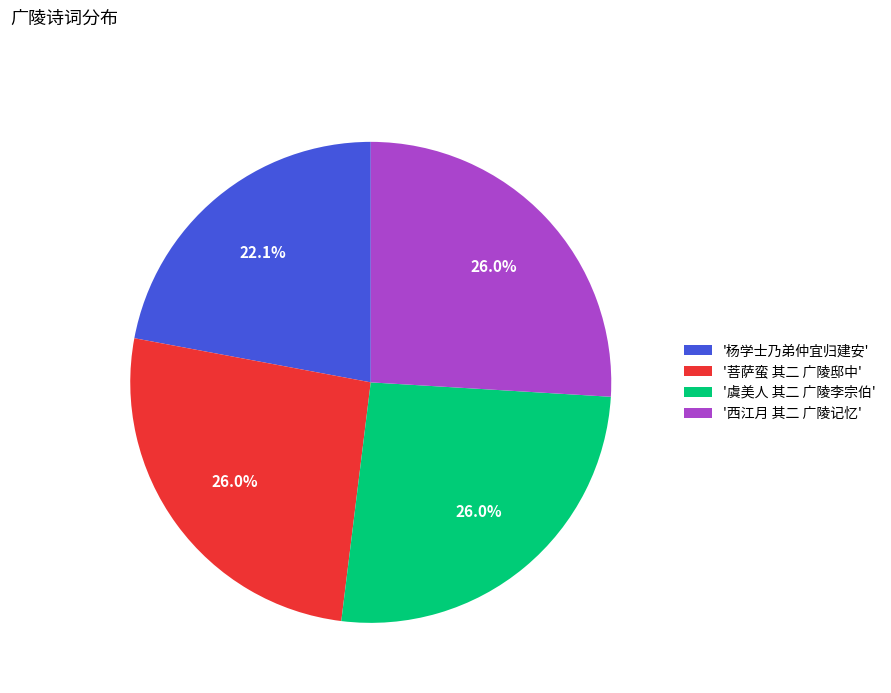

Which has a higher value, '杨学士乃弟仲宜归建安' or '西江月 其二 广陵记忆'?

'西江月 其二 广陵记忆'